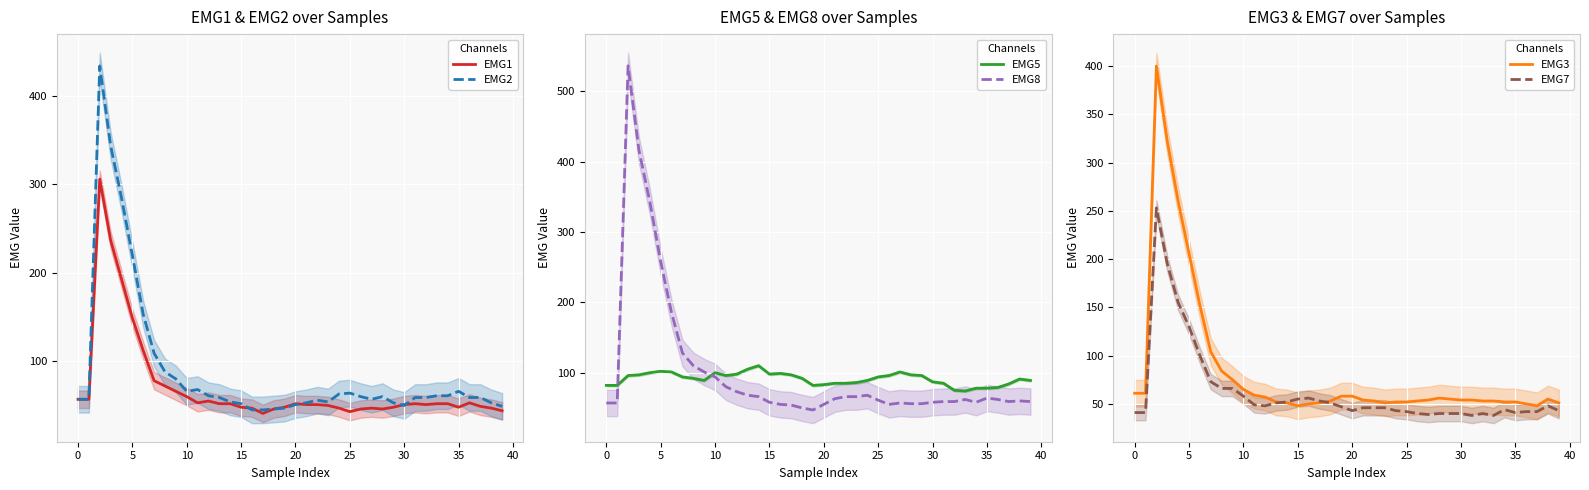

Rank the series by their maximum value, from highest to lowest.

EMG8, EMG2, EMG3, EMG1, EMG7, EMG5